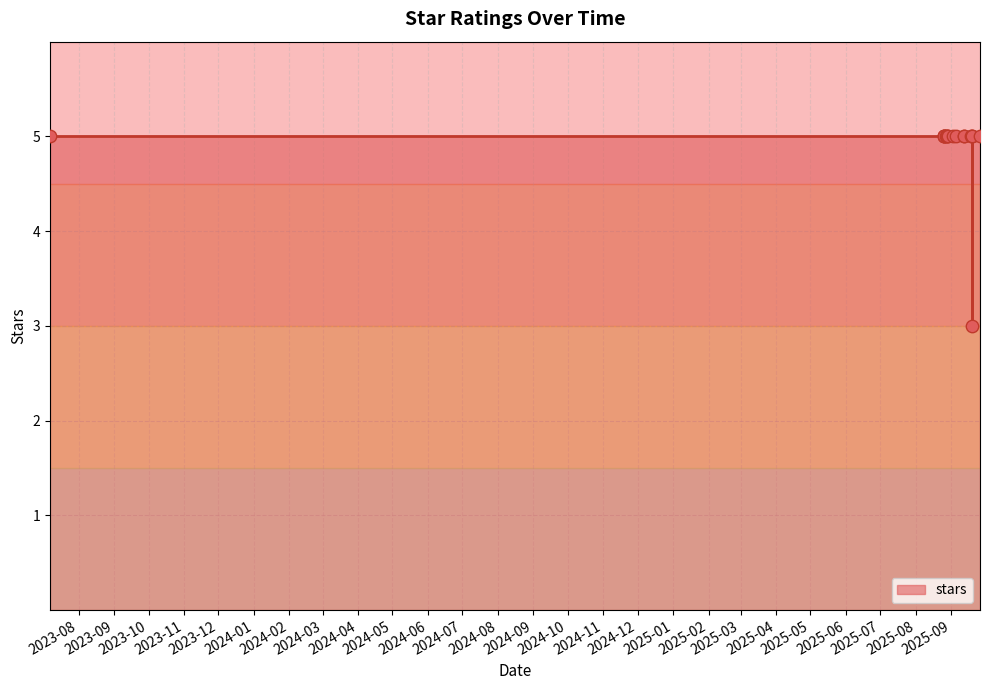

Which has a higher value, 2025-09-18 or 2025-08-29?

2025-09-18